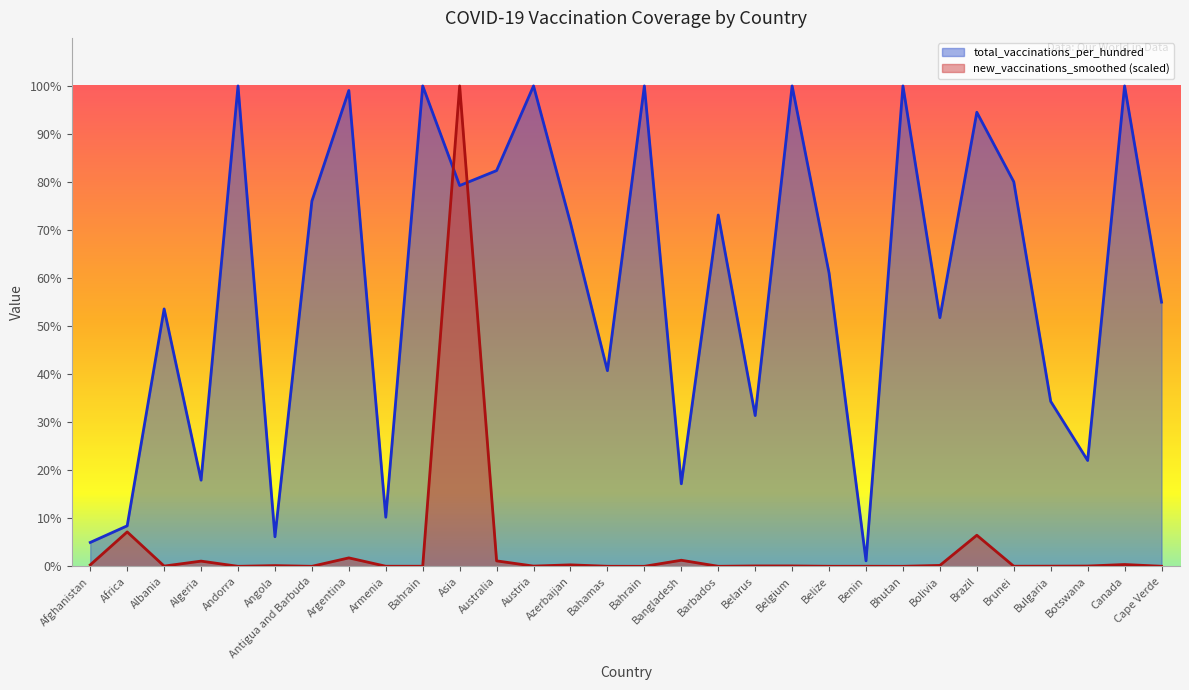

Count the number of categories in the chart.

30